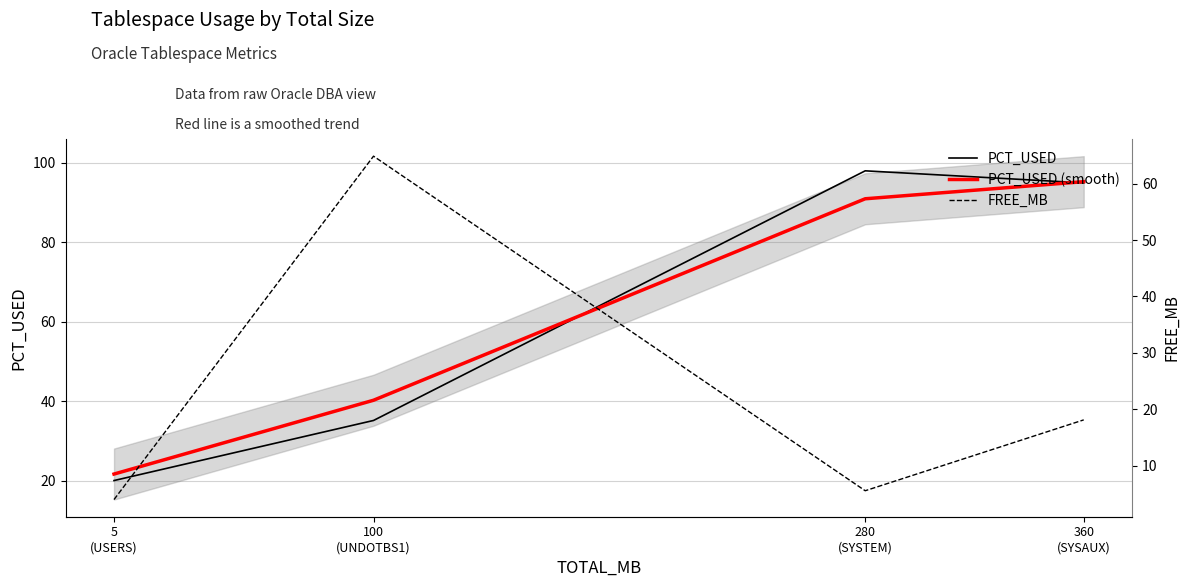

What is the greatest value displayed?

98.0